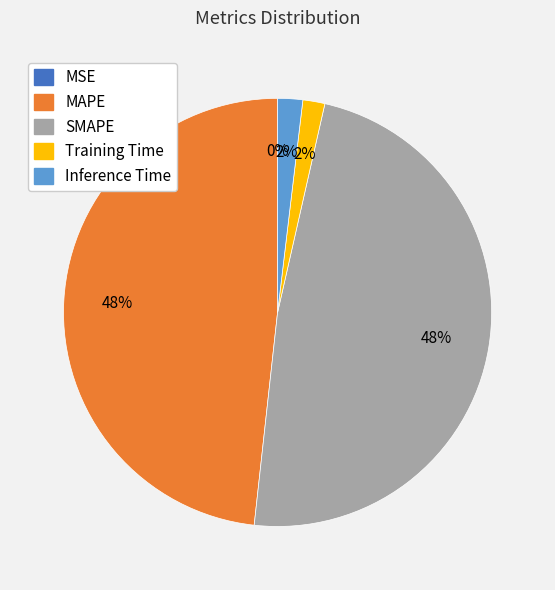

True or false: SMAPE accounts for 48% of the total.

True